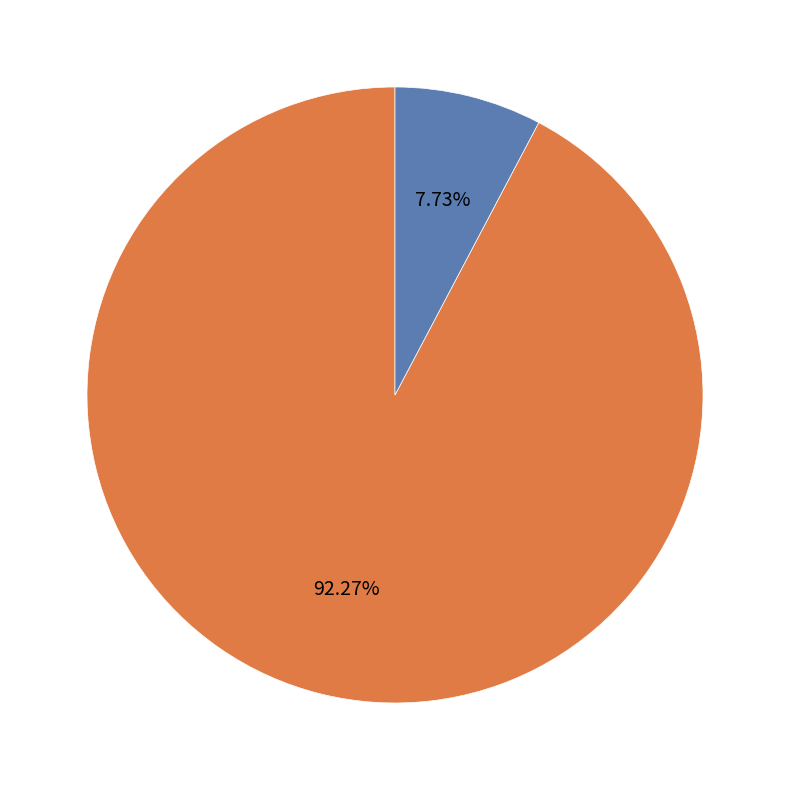

Is there any slice that represents more than half of the pie?

Yes